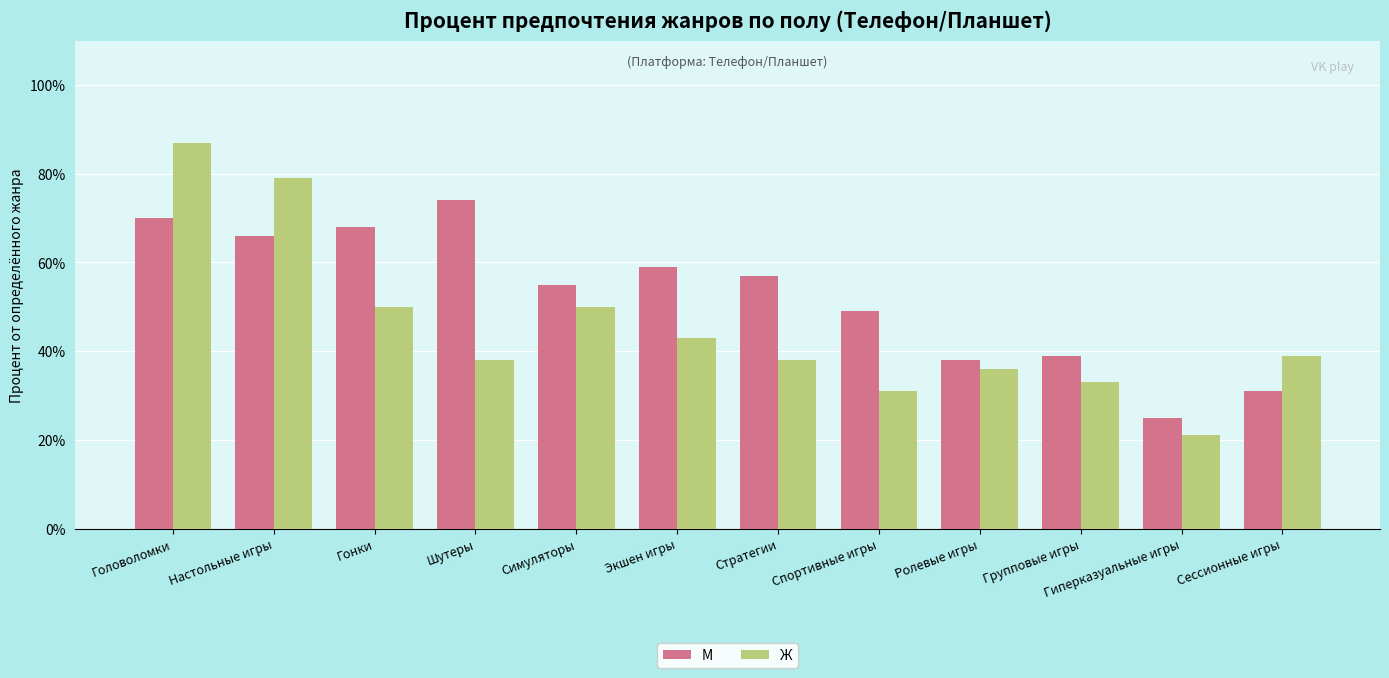

Rank the categories by М value from lowest to highest.

Гиперказуальные игры, Сессионные игры, Ролевые игры, Групповые игры, Спортивные игры, Симуляторы, Стратегии, Экшен игры, Настольные игры, Гонки, Головоломки, Шутеры